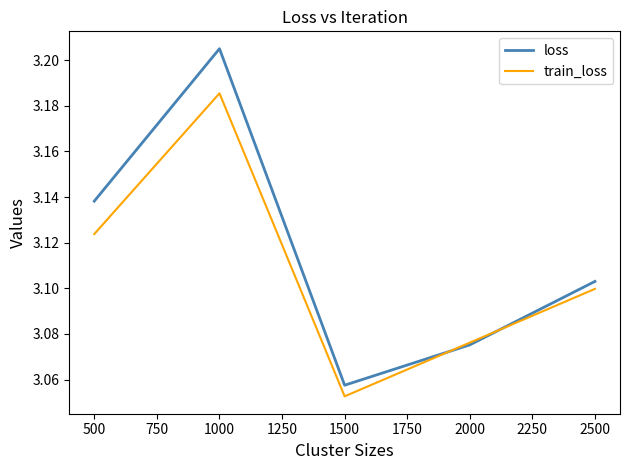

True or false: train_loss has a value of 1.0 at 2000.

False